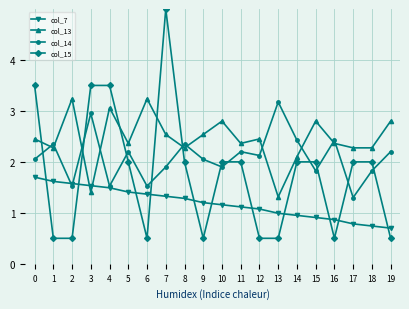

What is the difference between the highest and lowest values at 6?

2.7